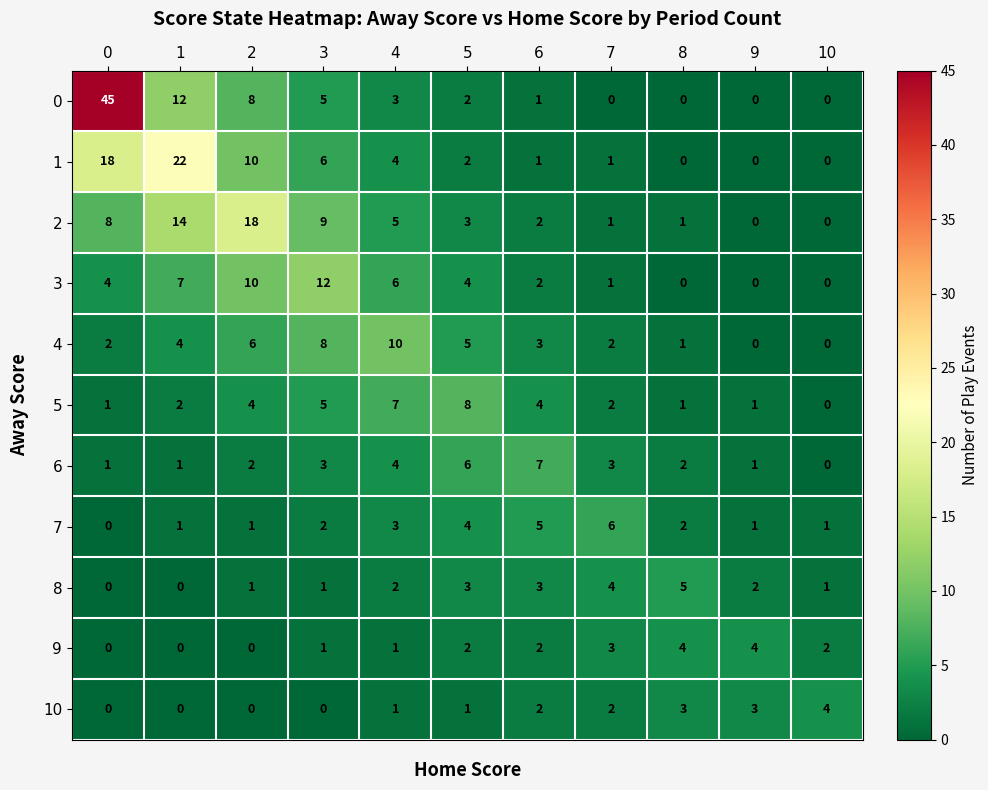

How many distinct data groups are displayed?

11